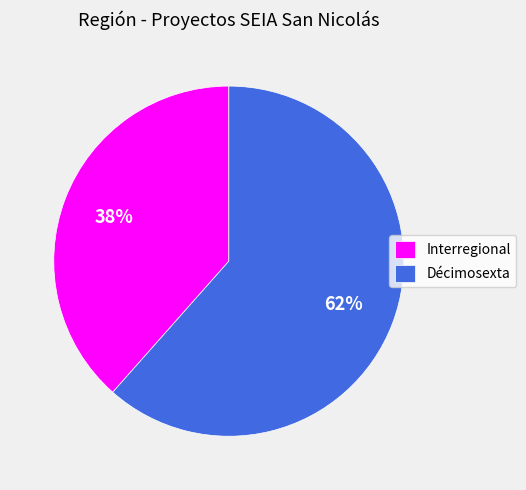

Which slice is the largest?

Décimosexta